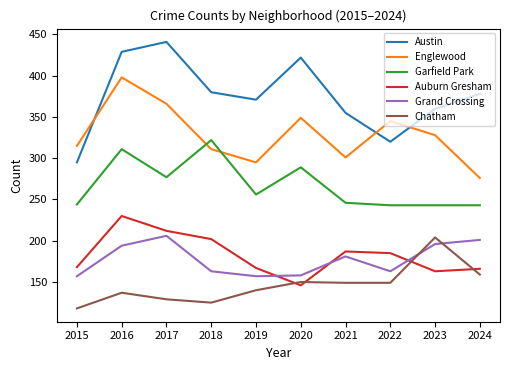

At how many categories does at least one series exceed 313?

10